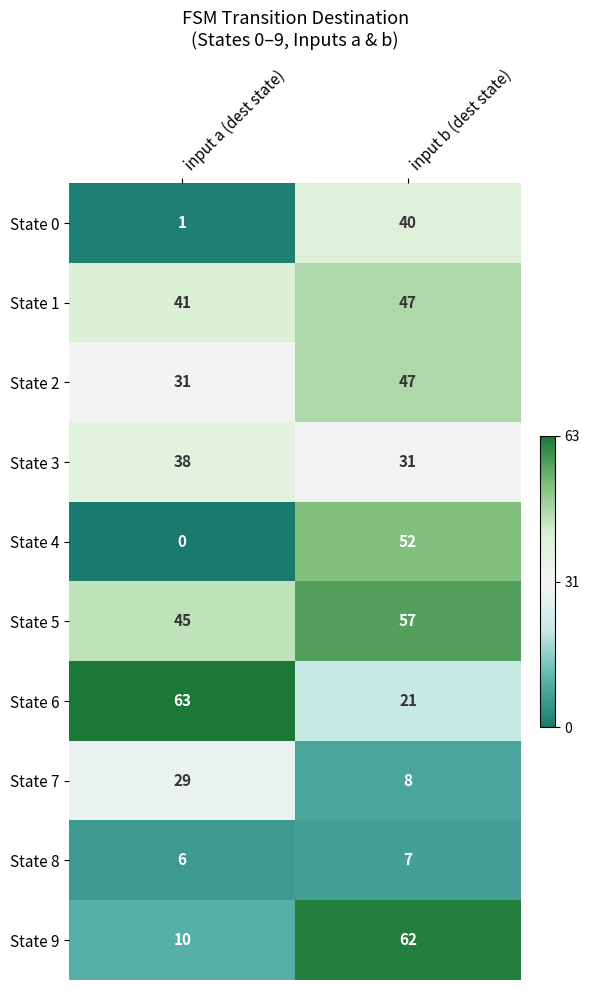

Where is State 7 nearest to the value 18?

input b (dest state)